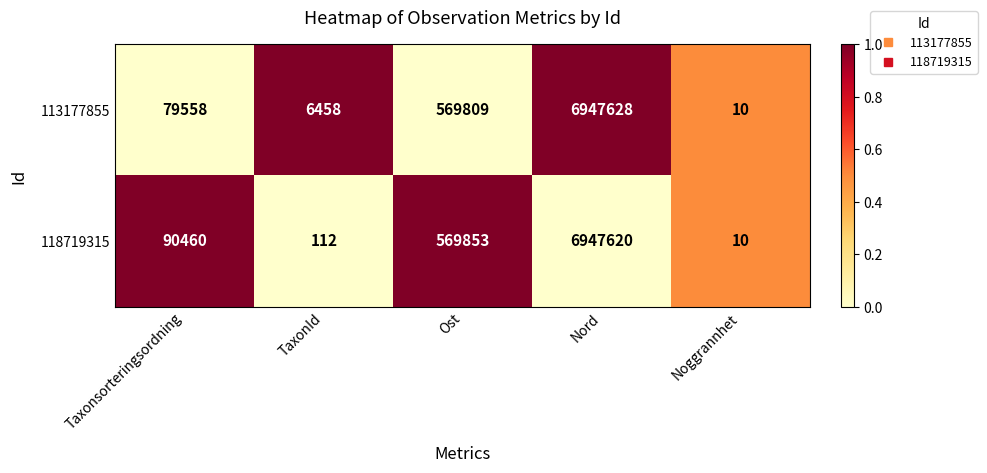

What is the sum of all 118719315 values?

7608055